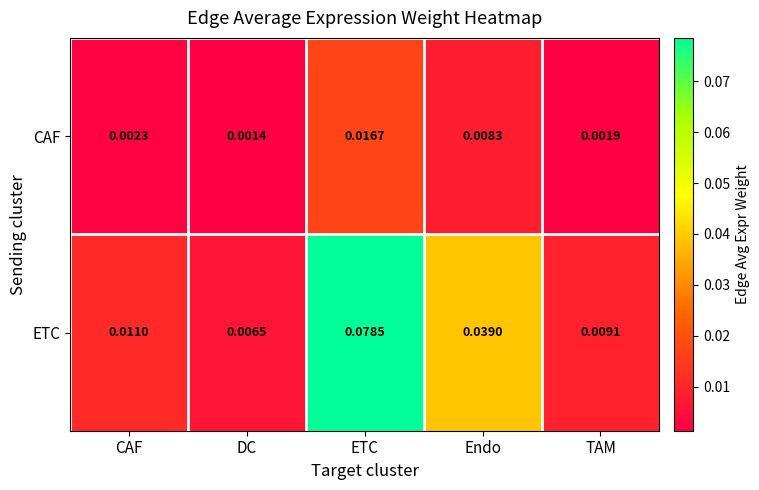

Where is CAF nearest to the value 0?

DC